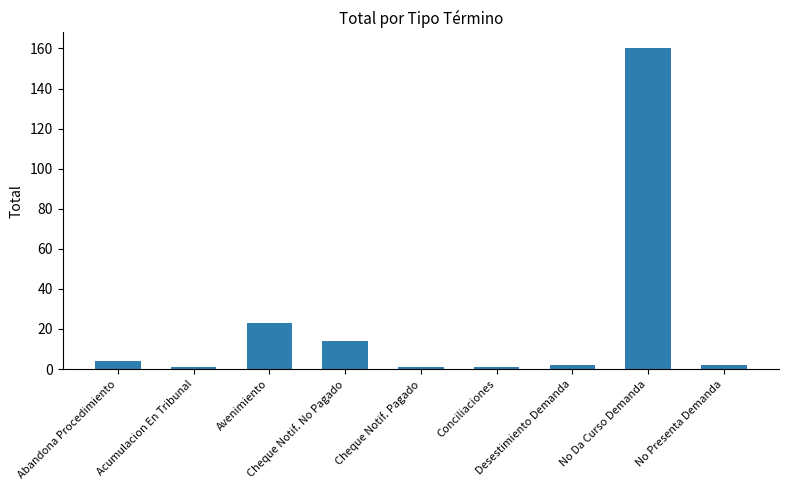

What is the change in value from Avenimiento to Cheque Notif. Pagado?

-22